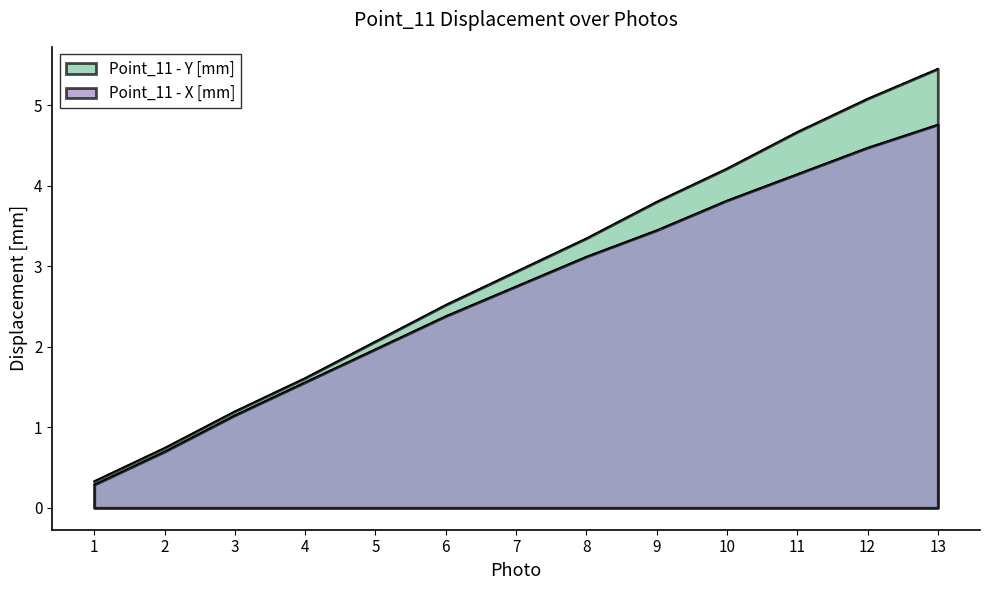

How many values in the Point_11 - Y [mm] series are below 2?

4